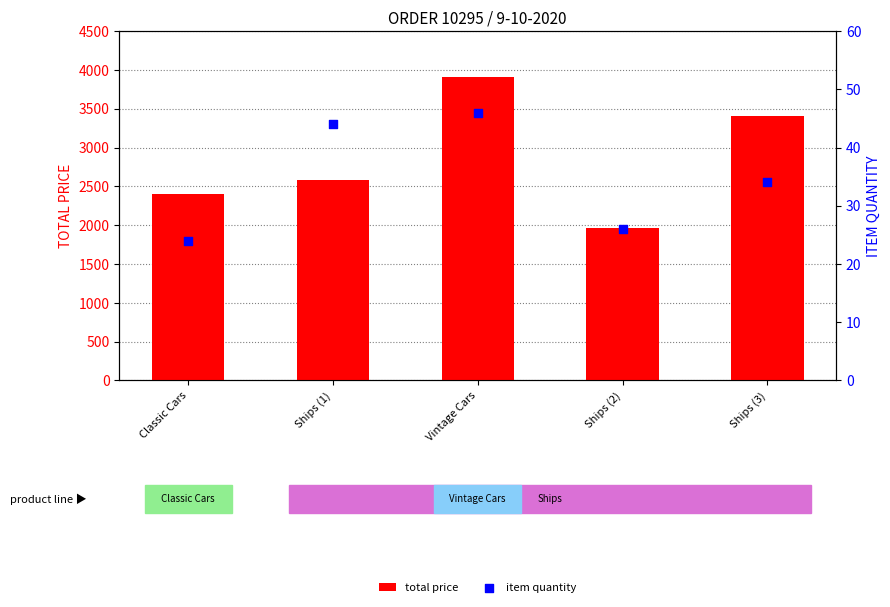

Is the value of item quantity at Ships (3) greater than the value of total price at Ships (2)?

No